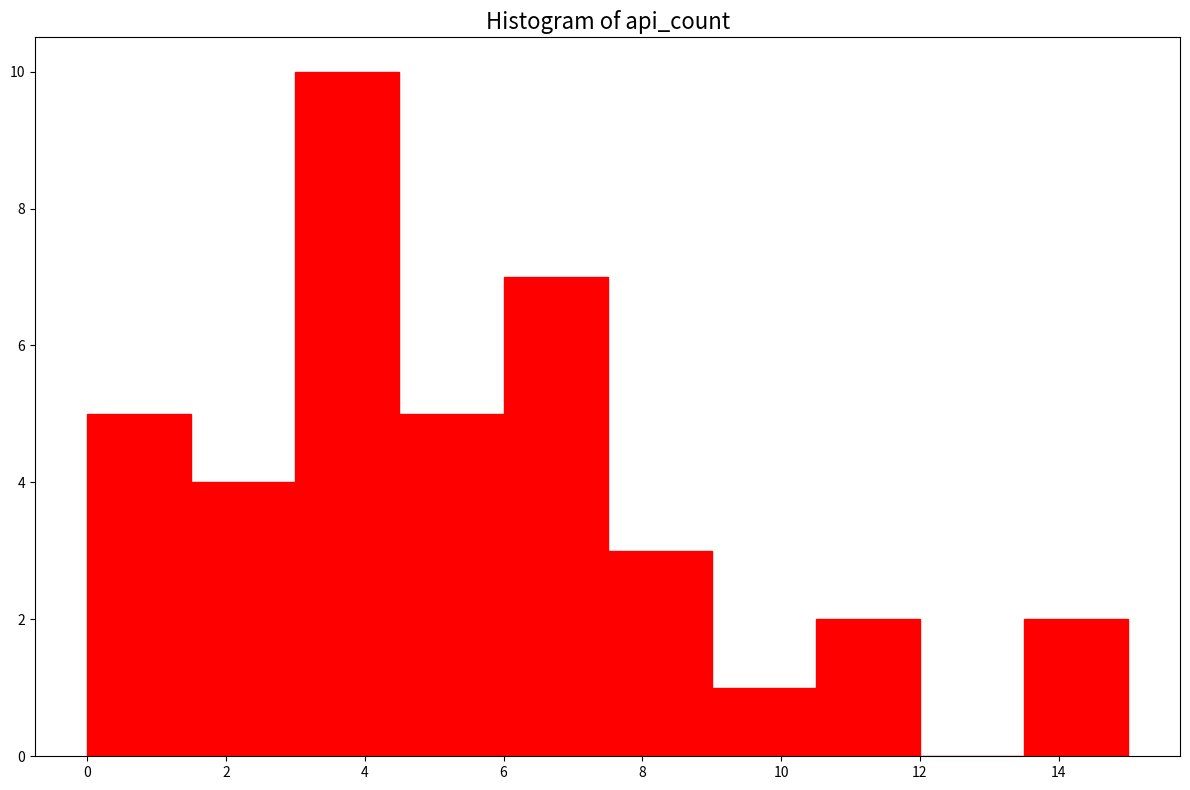

Which range on the x-axis has the tallest bar?

3.0 to 4.5